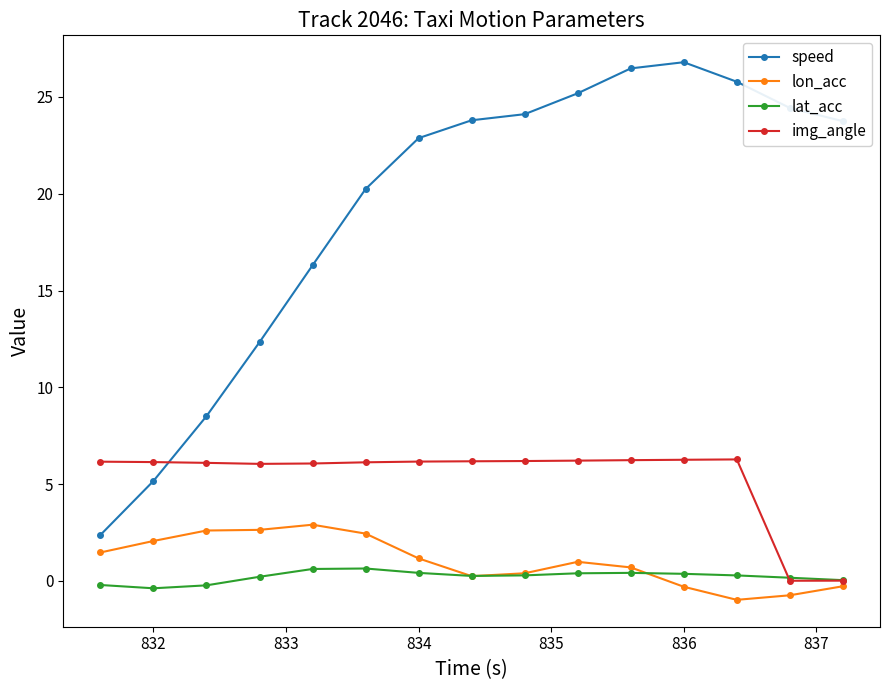

True or false: lon_acc and speed cross at least once.

False